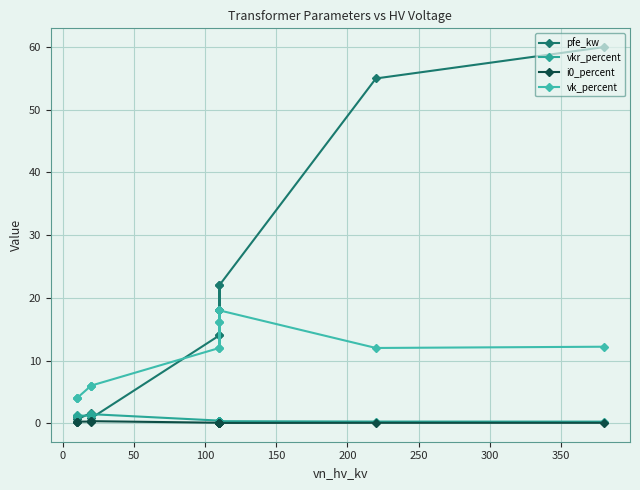

True or false: vk_percent and vkr_percent intersect in this chart.

False